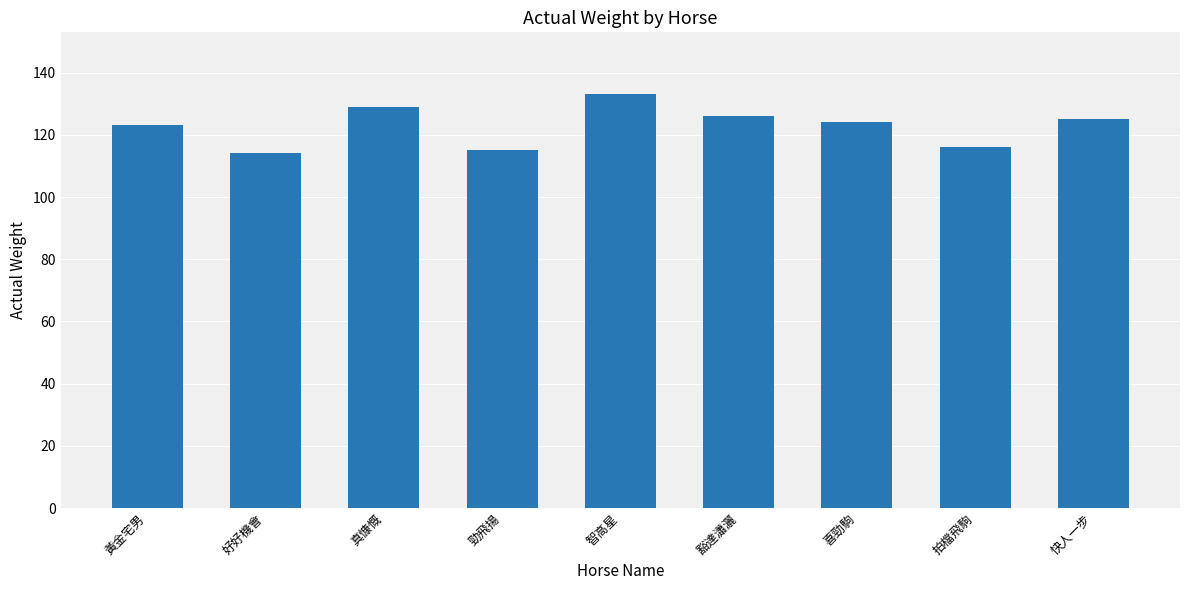

What is the sum of all values?

1105